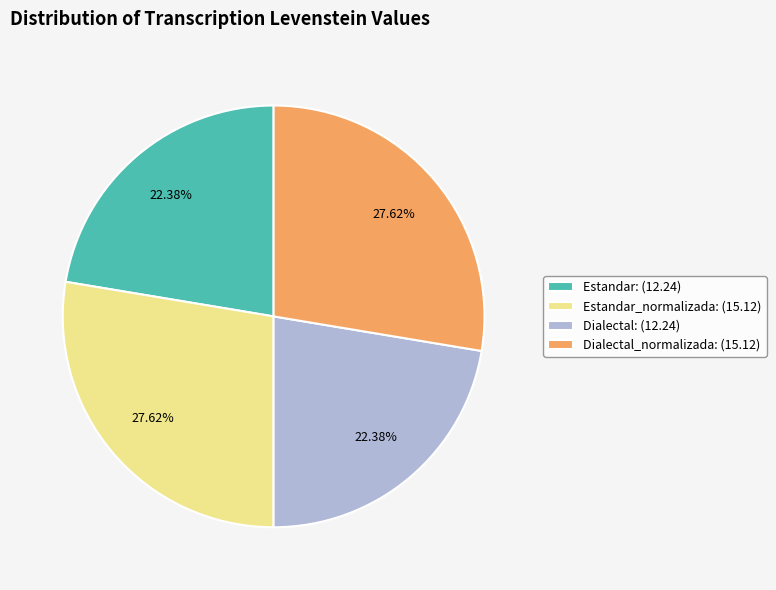

What is the ratio of the value at Estandar_normalizada: (15.12) to the value at Dialectal: (12.24)?

1.2